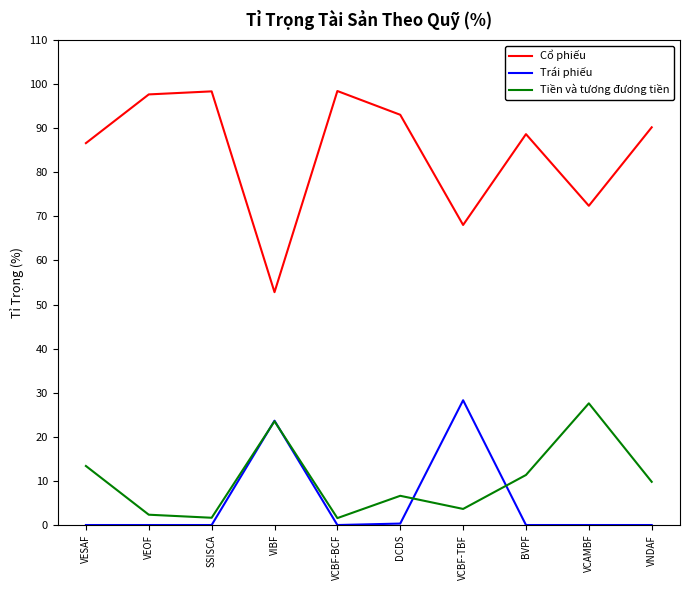

What is the maximum value for Cổ phiếu?

98.4